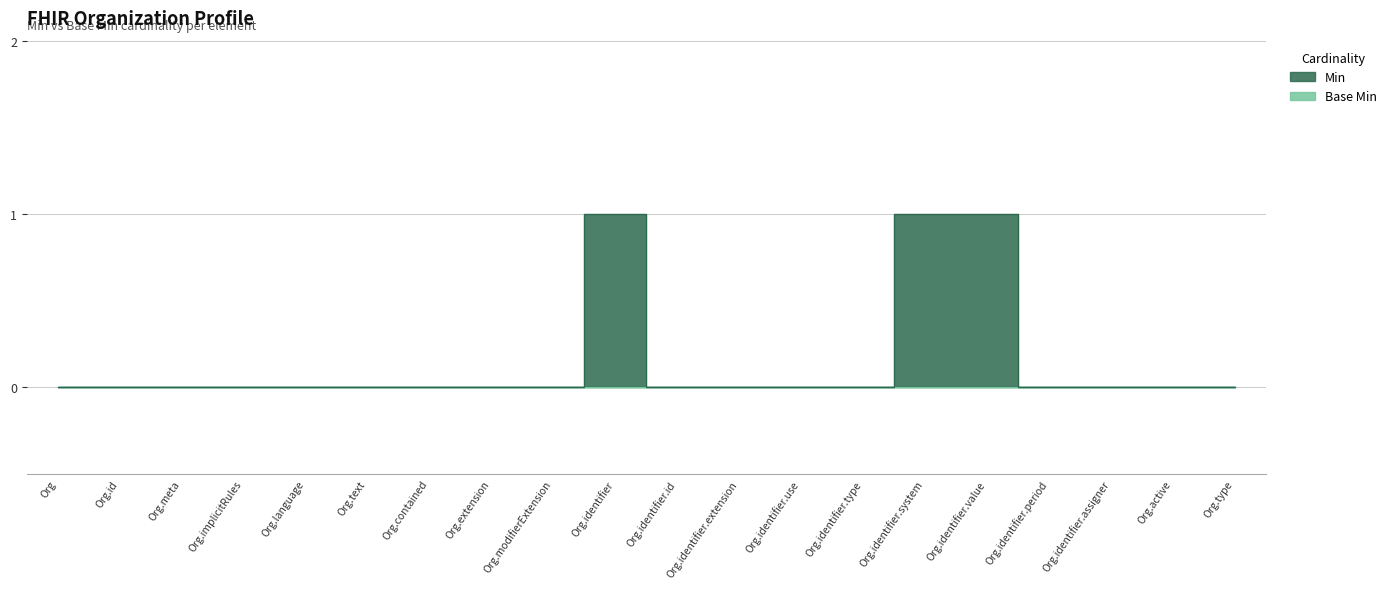

How many interior local peaks (higher than both neighbors) does the data have?

1